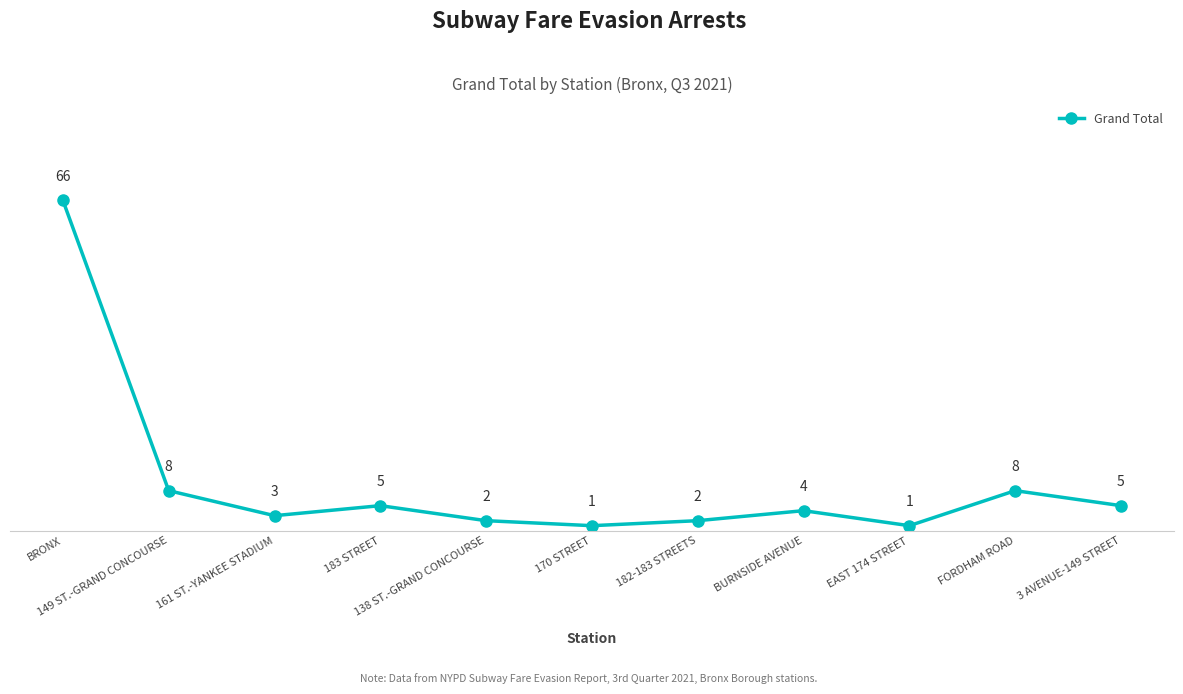

At which category does the chart reach its peak across all series?

BRONX